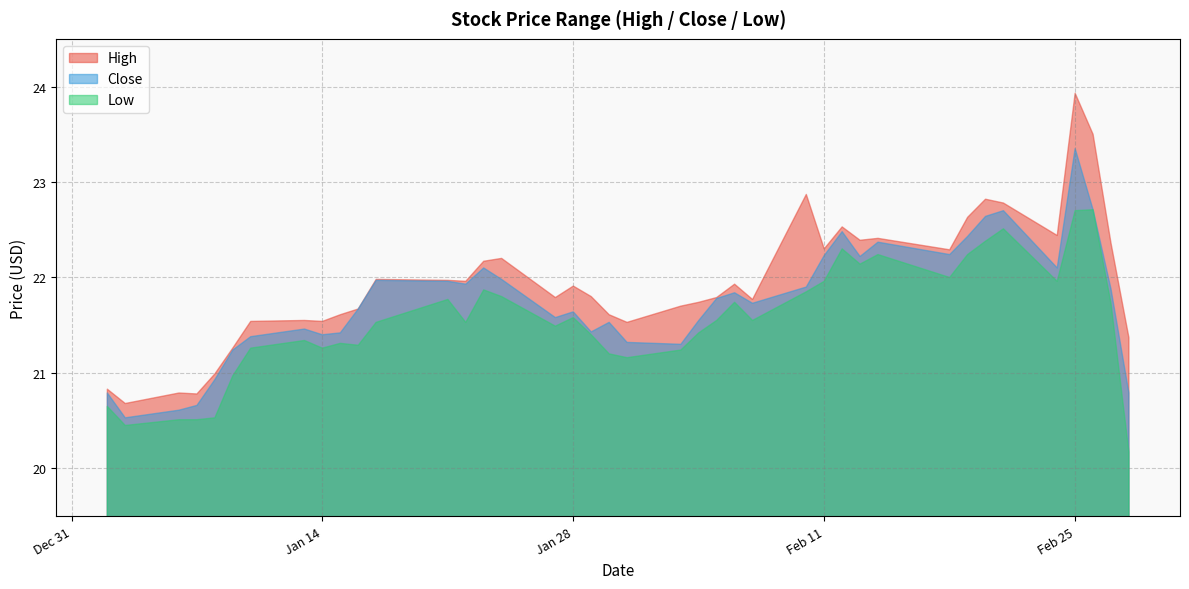

At which label does Close first exceed 21?

2020-01-09